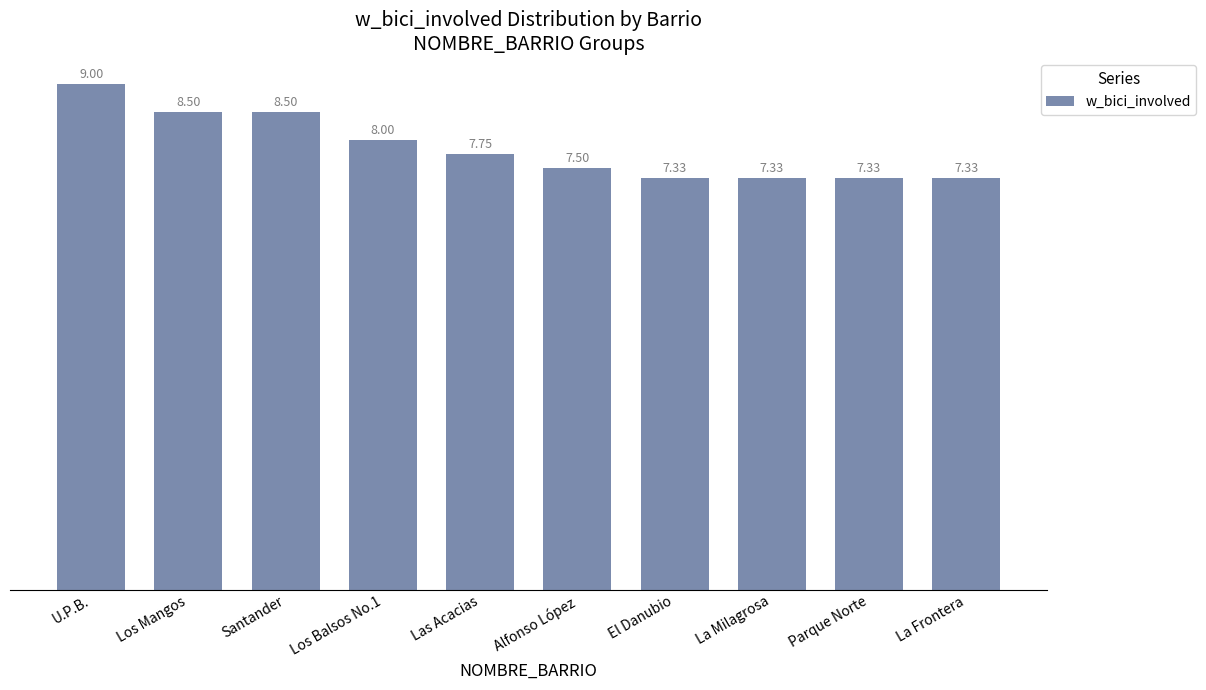

What is the ratio of the value at Los Mangos to the value at Santander?

1.0